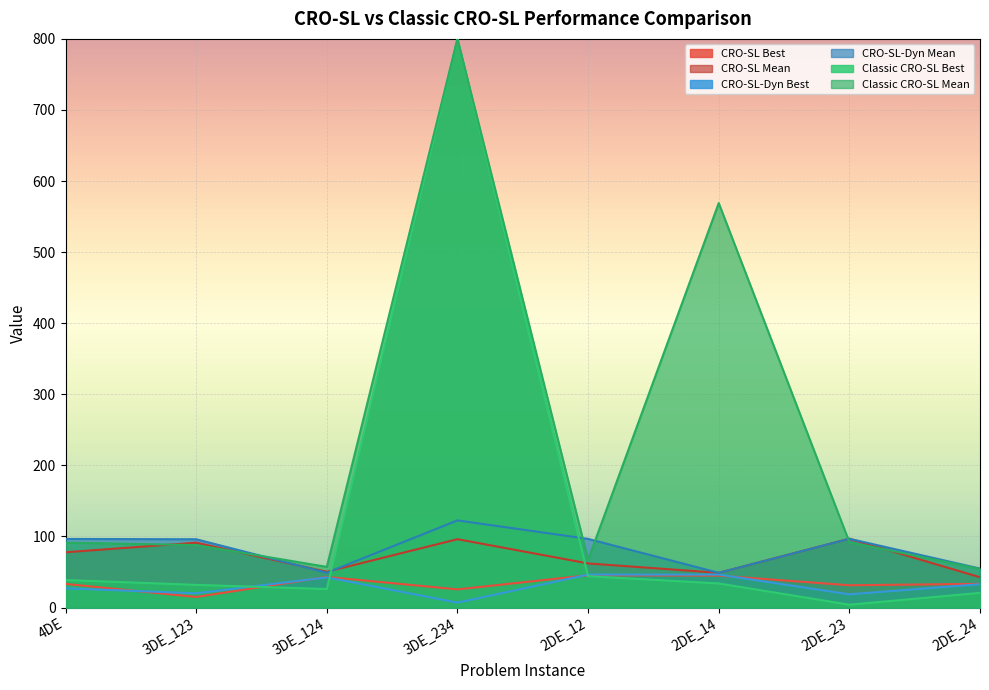

The CRO-SL-Dyn Best series shows 18.6 at 2DE_23. True or false?

True